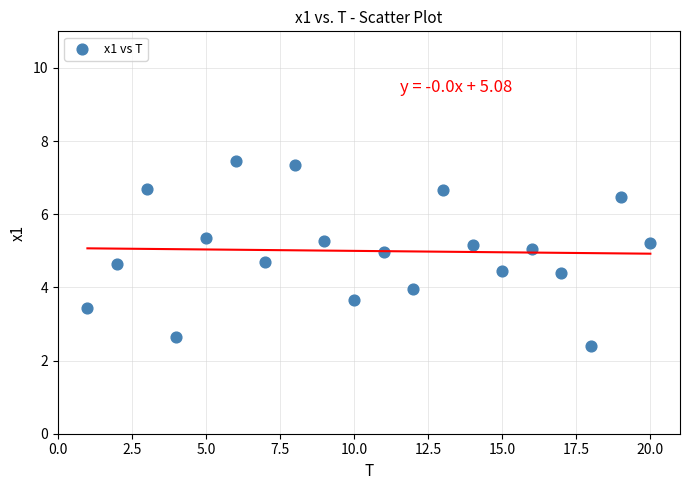

What is the range of X values (max minus min)?

19.0